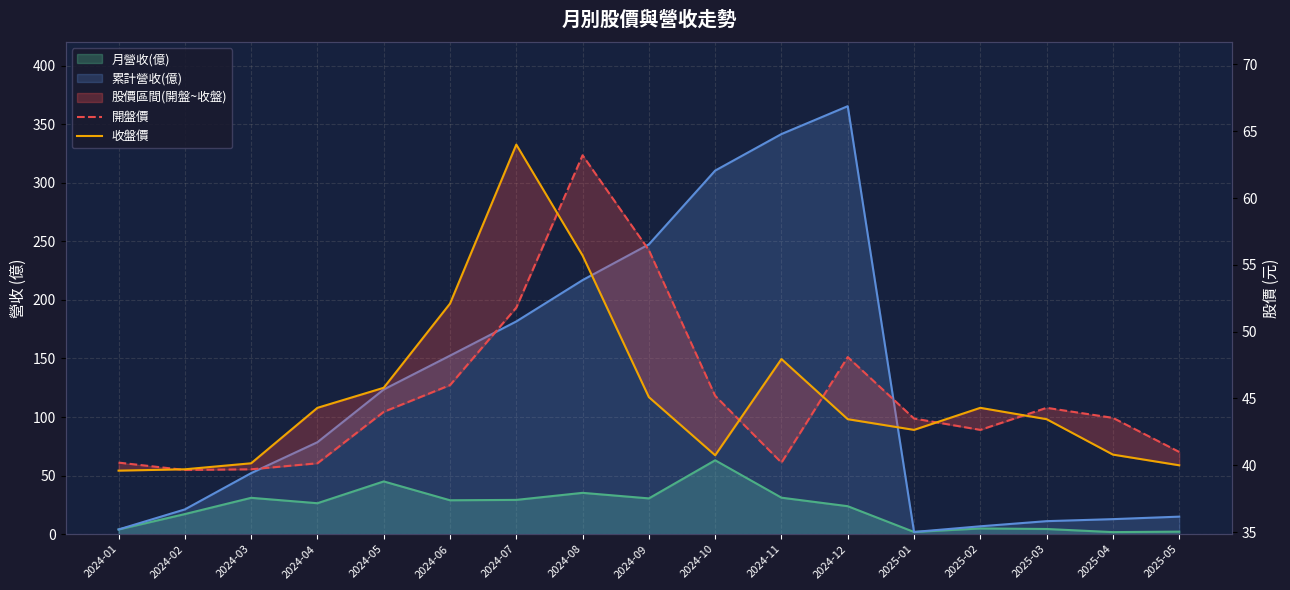

What is the difference between the highest and lowest values at 2024-03?

0.4